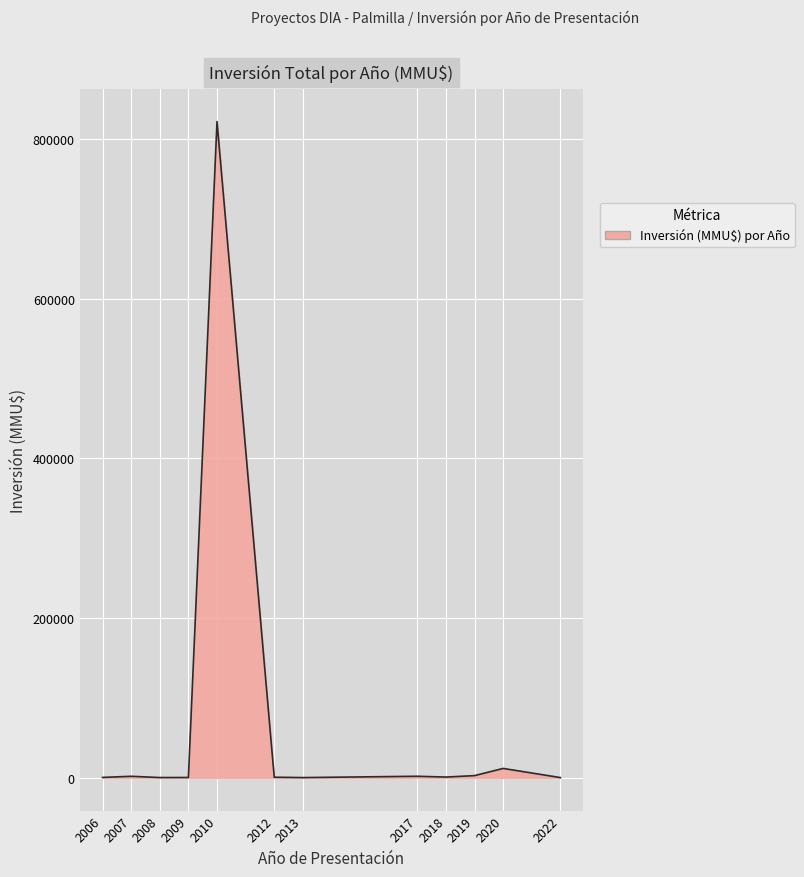

What is the maximum value shown in the chart?

822056